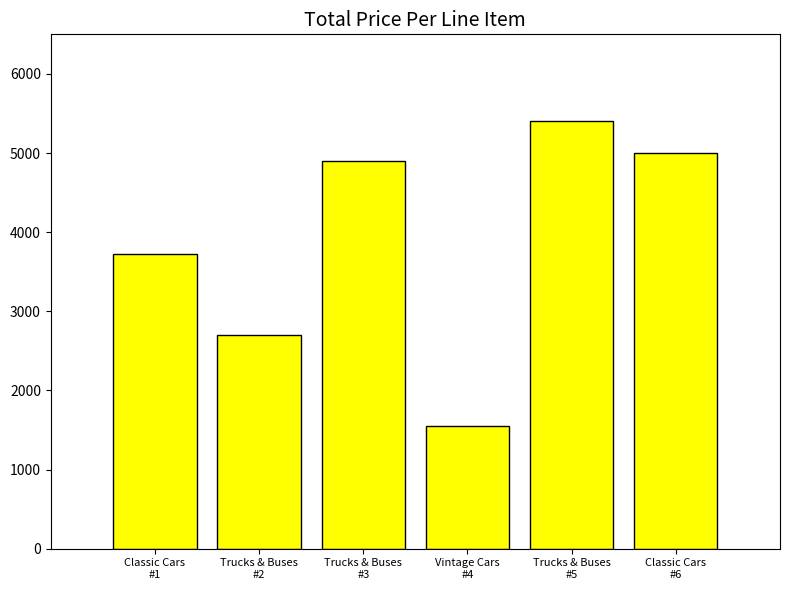

Reading left to right, transcribe all the data shown in this chart.

3722.3	2702.0	4900.0	1556.6	5400.0	5000.0